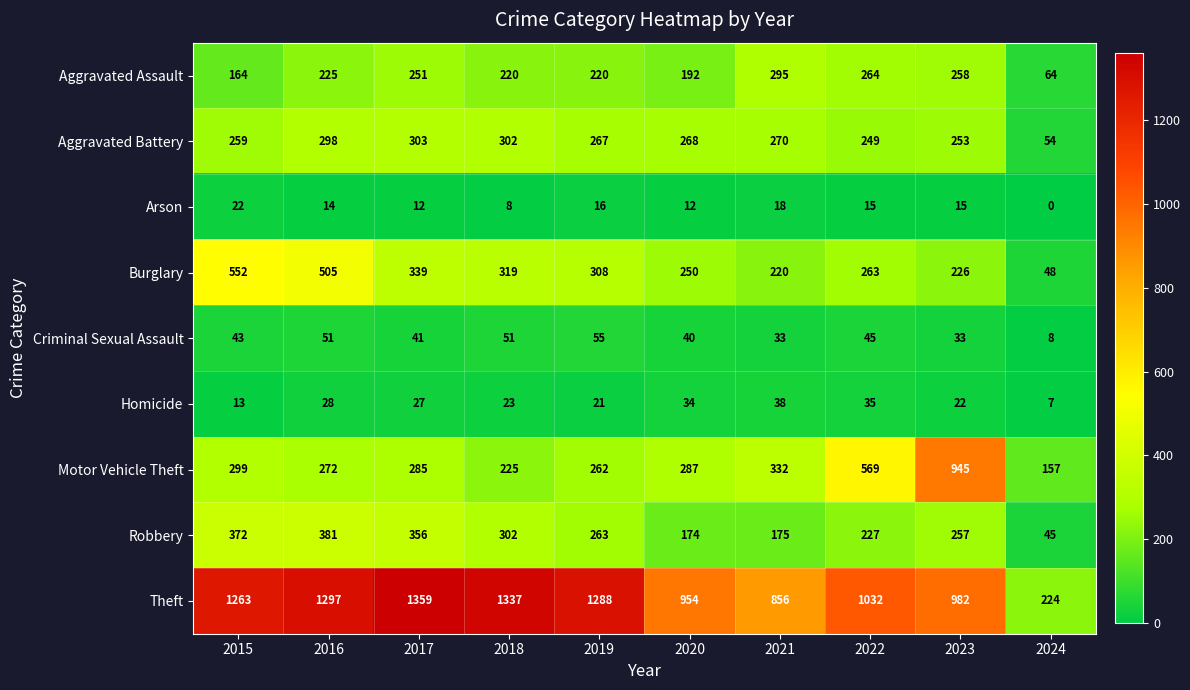

Rank the series at 2022 from lowest to highest value.

Arson, Homicide, Criminal Sexual Assault, Robbery, Aggravated Battery, Burglary, Aggravated Assault, Motor Vehicle Theft, Theft